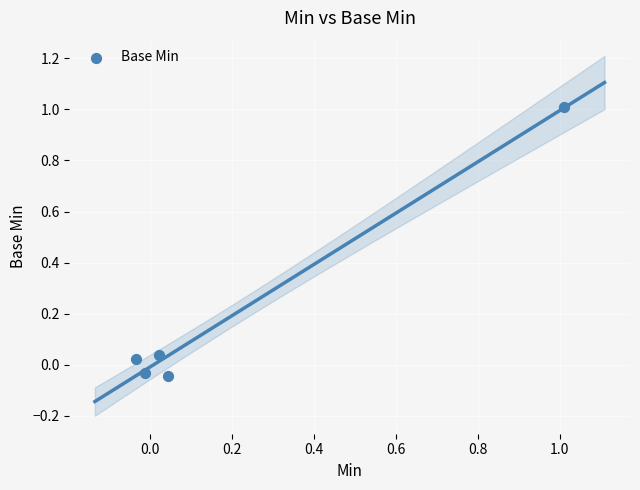

What is the range of Y values (max minus min)?

1.1